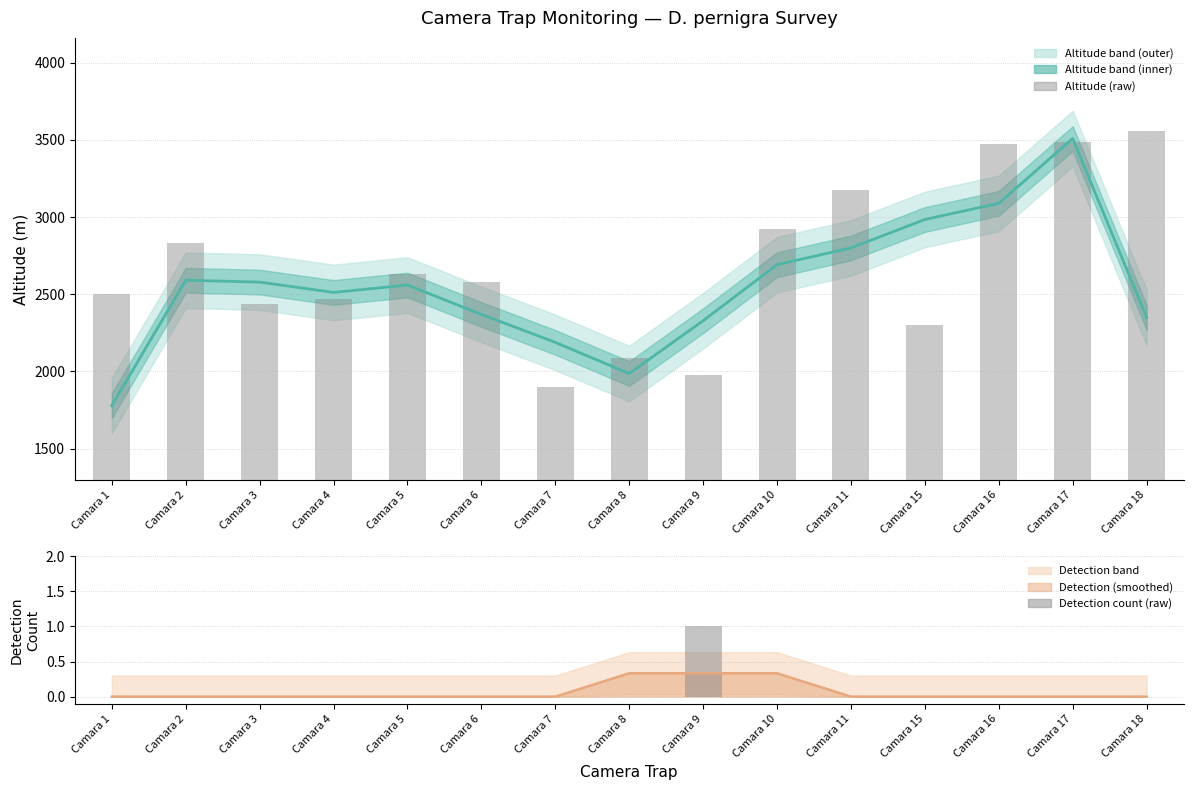

What is the total value across all series at Camara 1?

4282.3